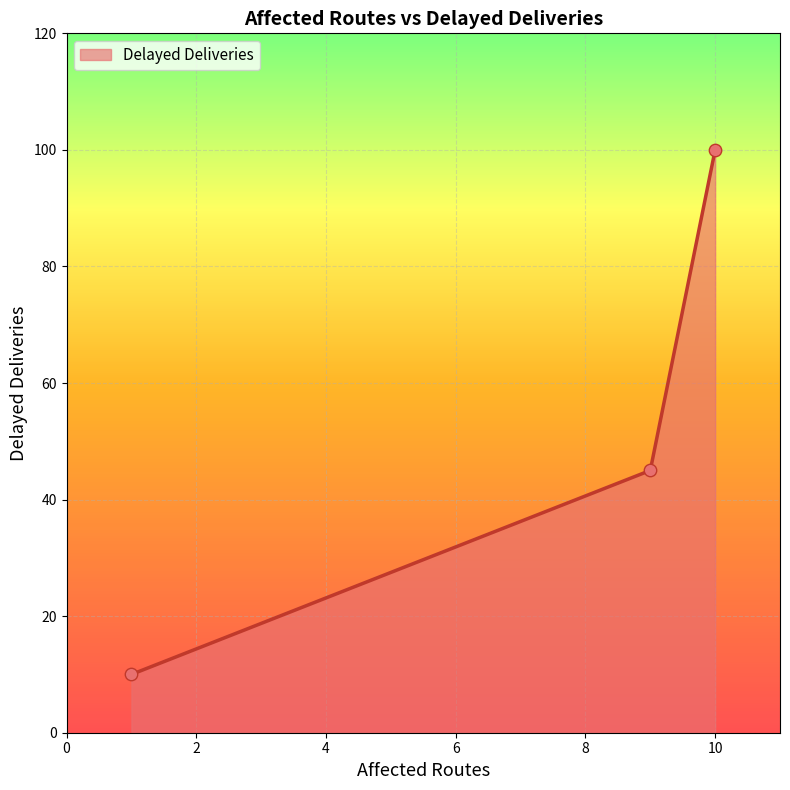

What is the difference between the maximum and minimum values?

90